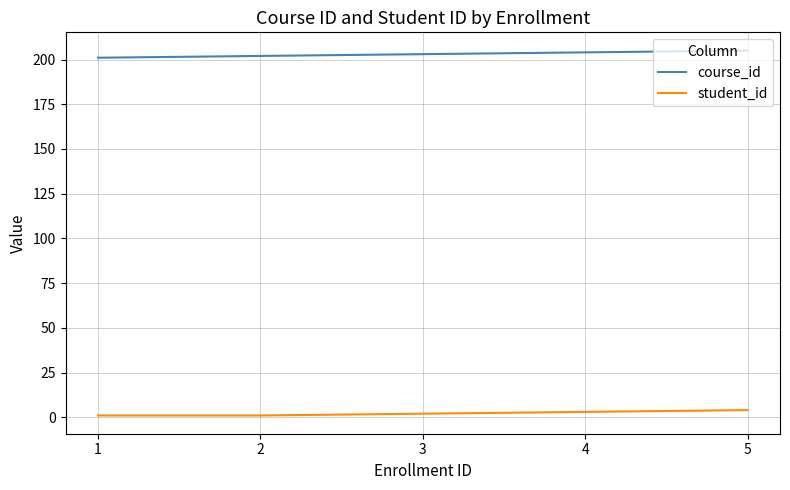

What is the total value across all series at 4?

207